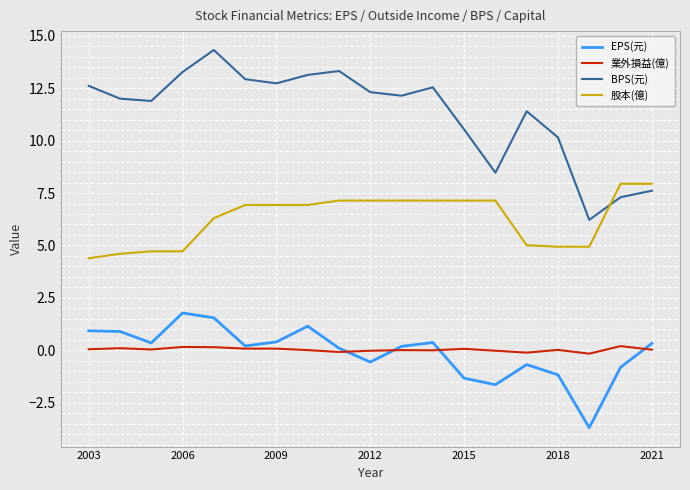

What is the lowest value of the EPS(元) series?

-3.7